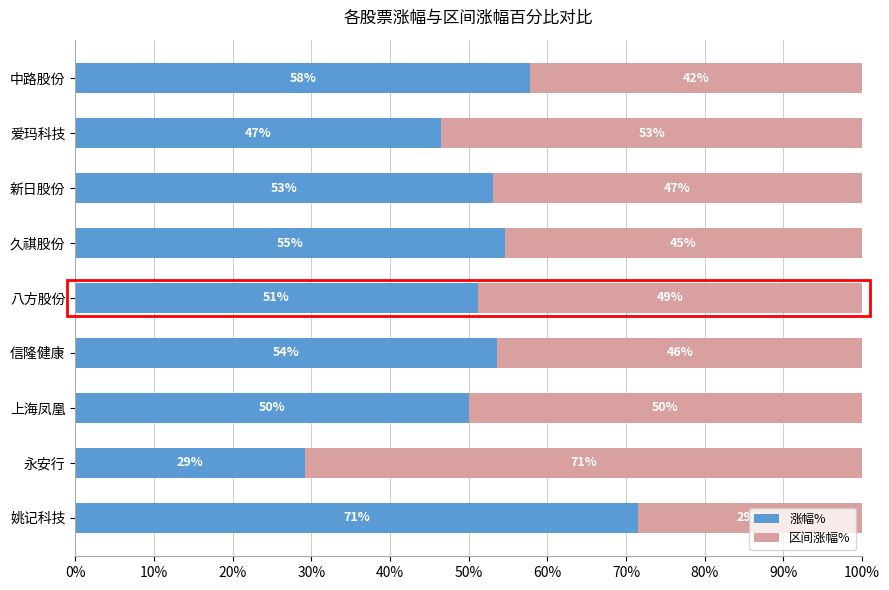

What is the highest value of the 涨幅% series?

71.5